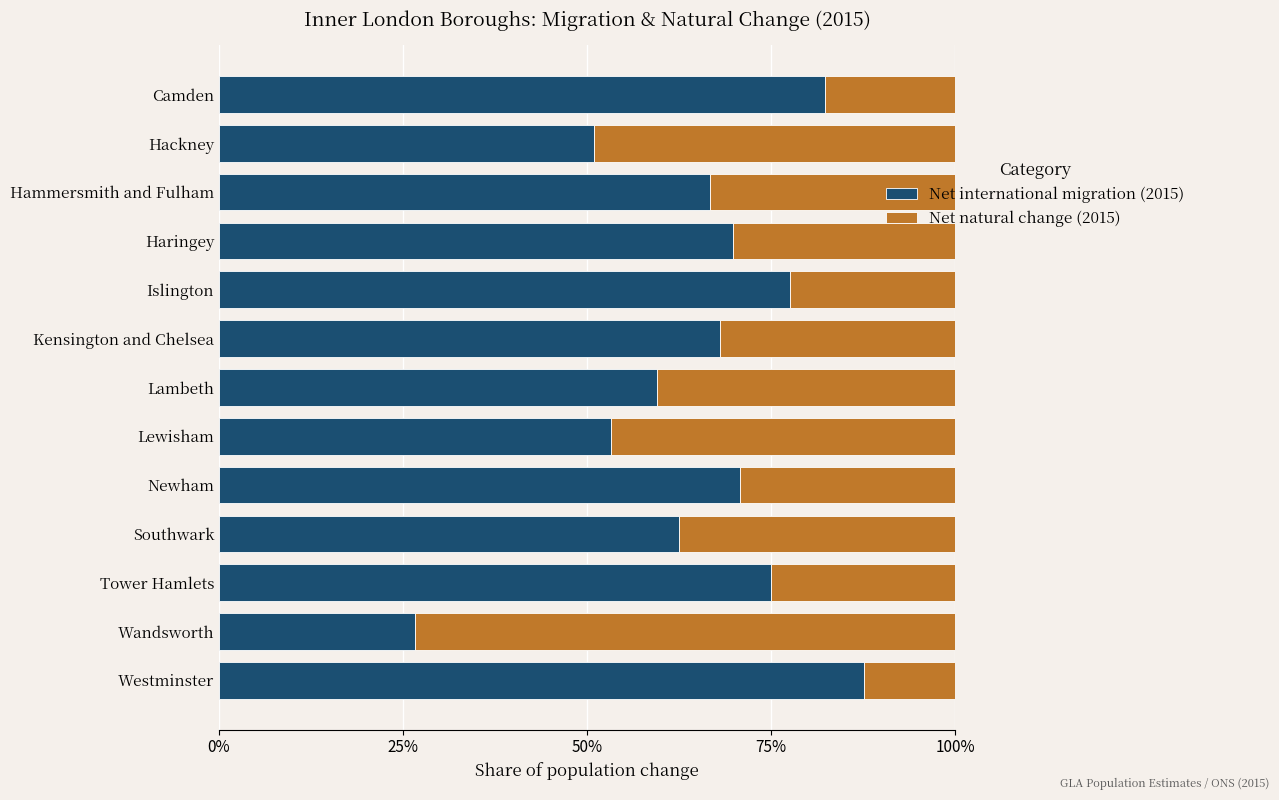

What are all the series names shown in the legend?

Net international migration (2015), Net natural change (2015)